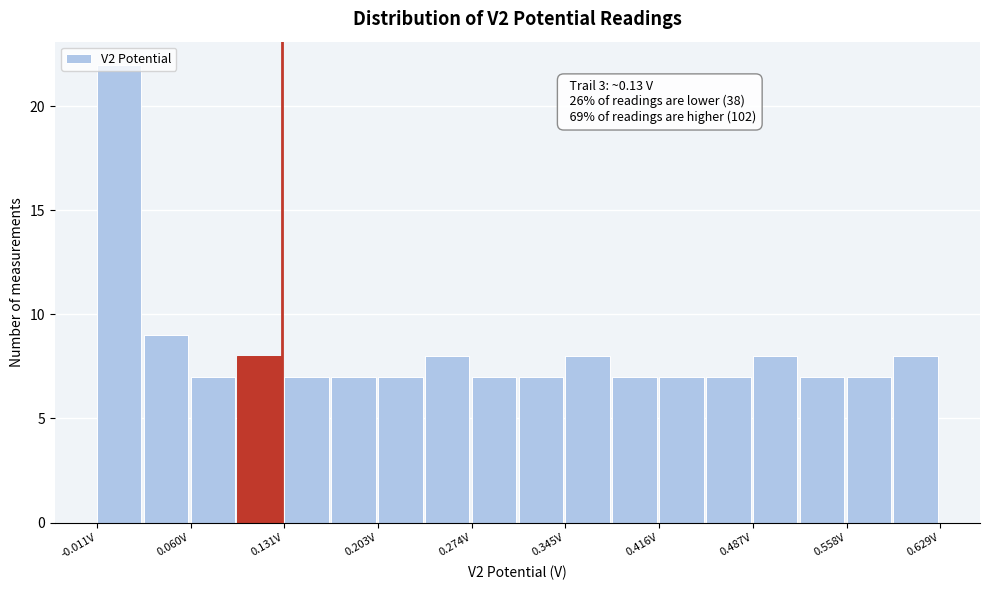

Around what value on the x-axis is the tallest bar? Give the approximate position of its centre, as read against the axis.

0.01